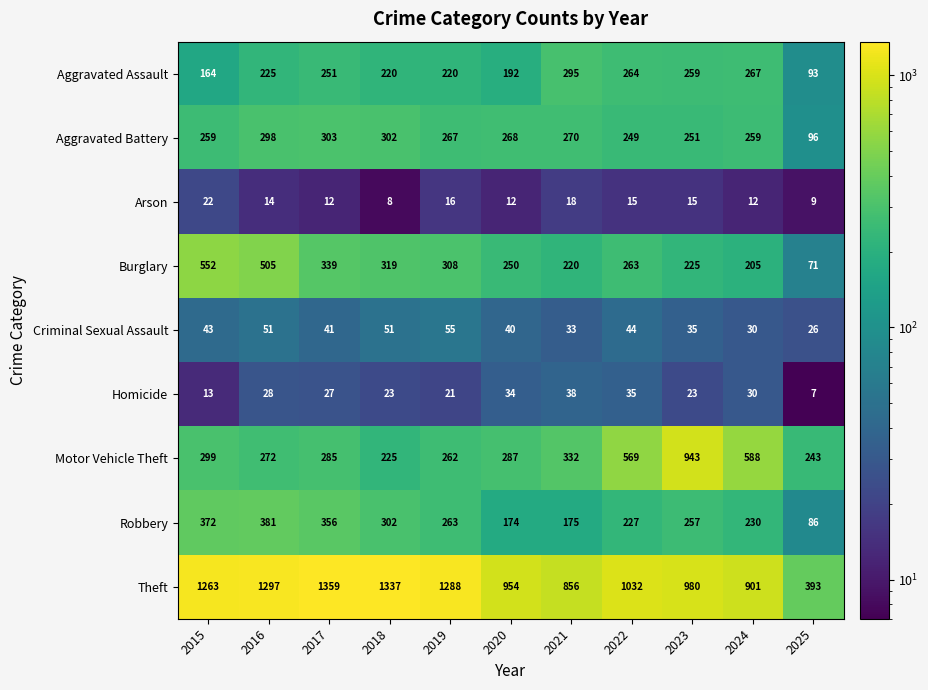

The value of Theft at 2016 is 1297. True or false?

True